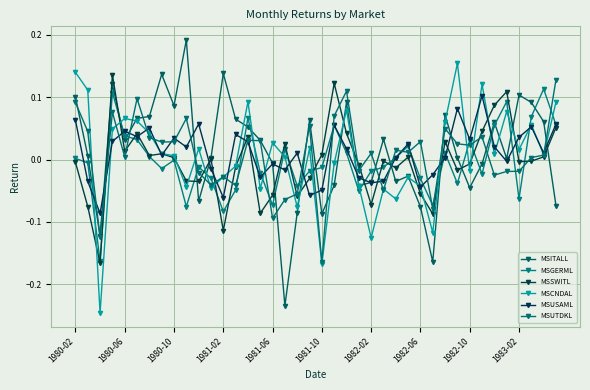

What is the highest value of the MSCNDAL series?

0.2